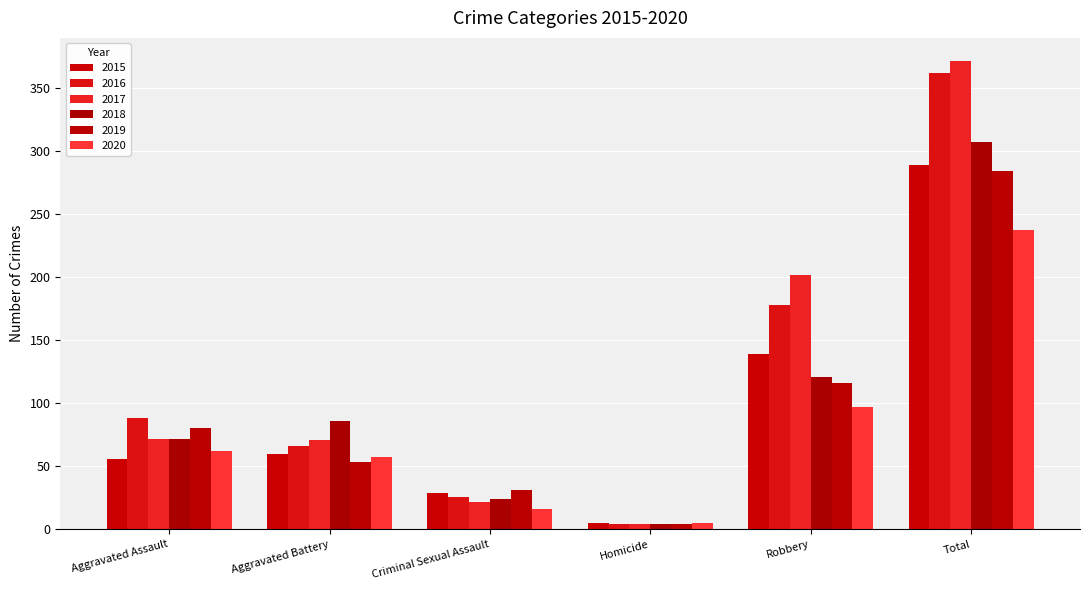

The 2020 series shows 39 at Aggravated Assault. True or false?

False